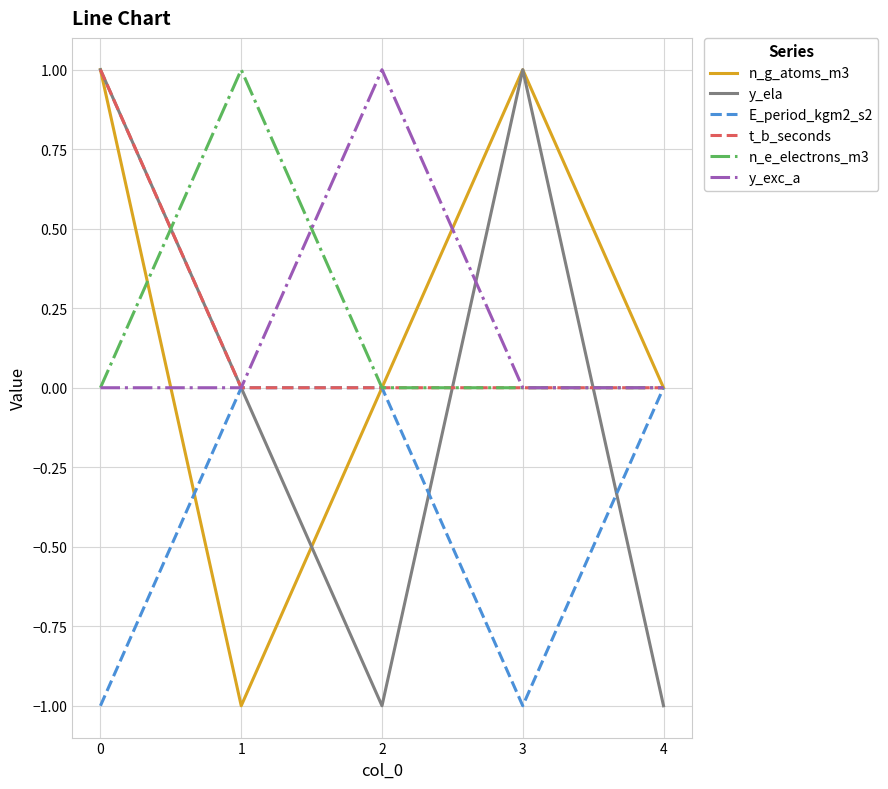

How many series are shown in this chart?

6